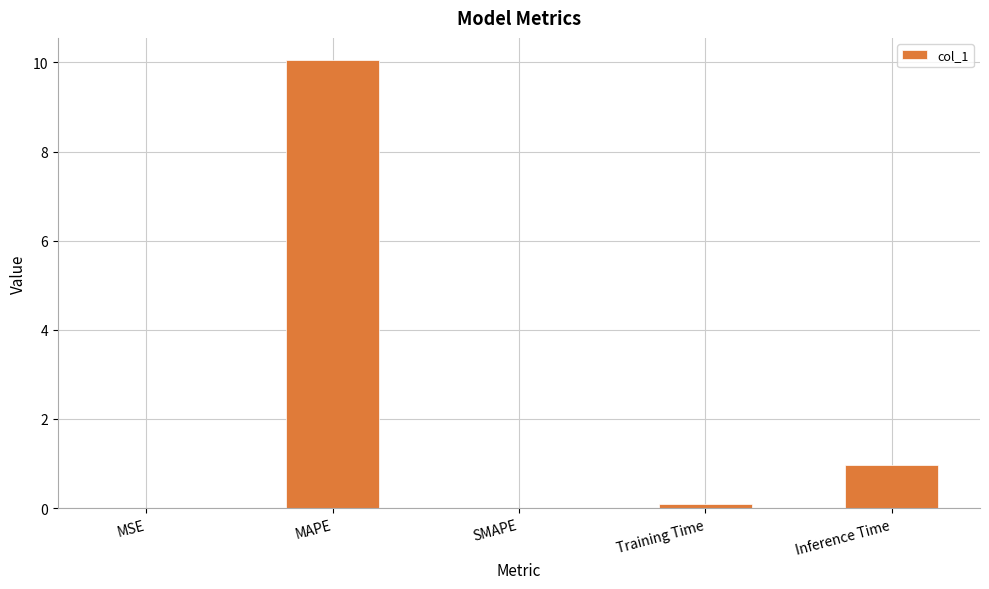

Where is the data nearest to the value 5?

Inference Time